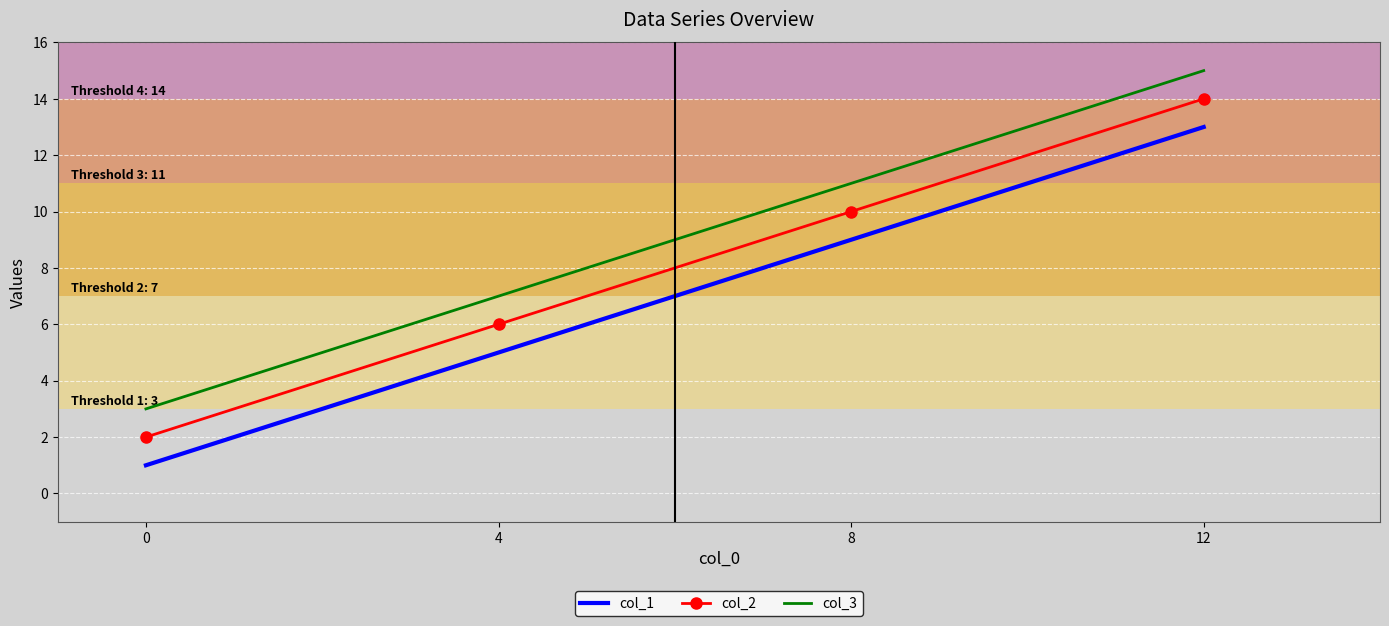

Rank the categories by col_3 value from highest to lowest.

12, 8, 4, 0